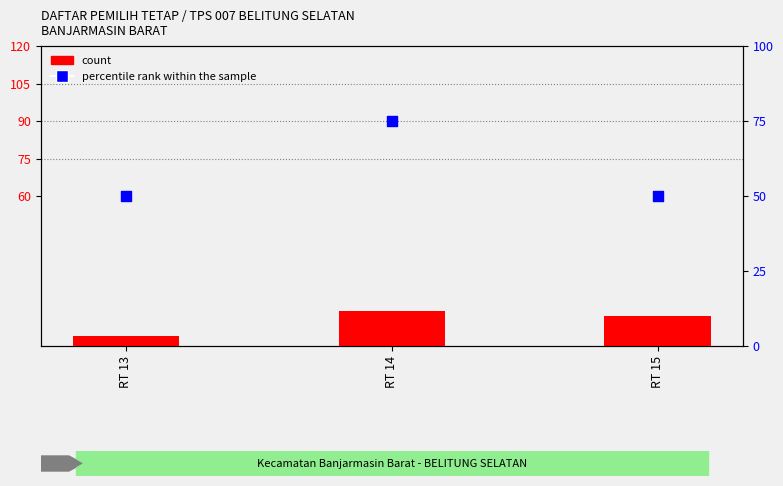

Is the value of count at RT 14 greater than the value of percentile rank within the sample at RT 13?

No